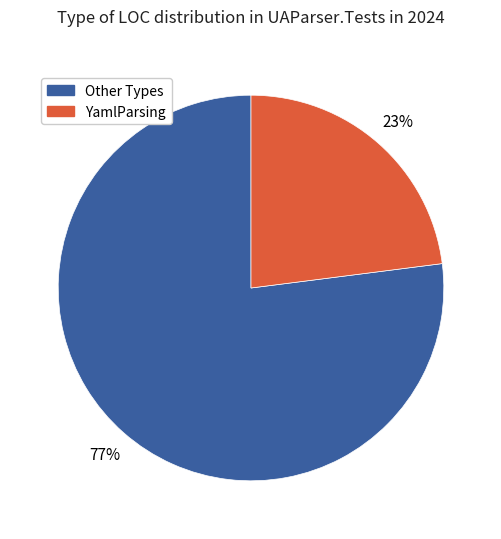

To the nearest percent, what percentage of the pie is YamlParsing?

23%